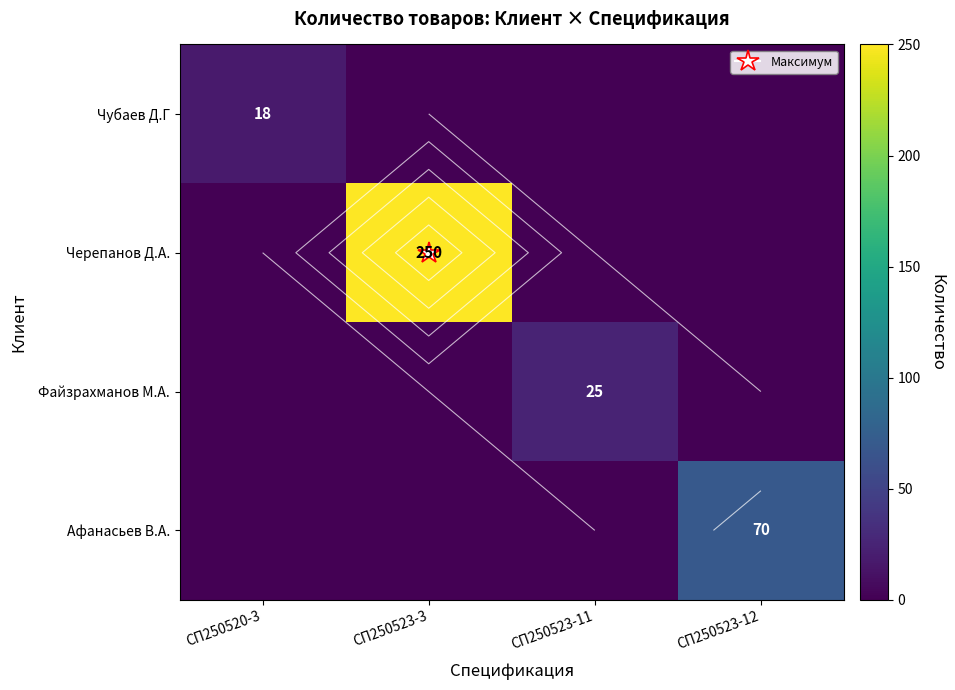

At how many categories does at least one series exceed 234?

1